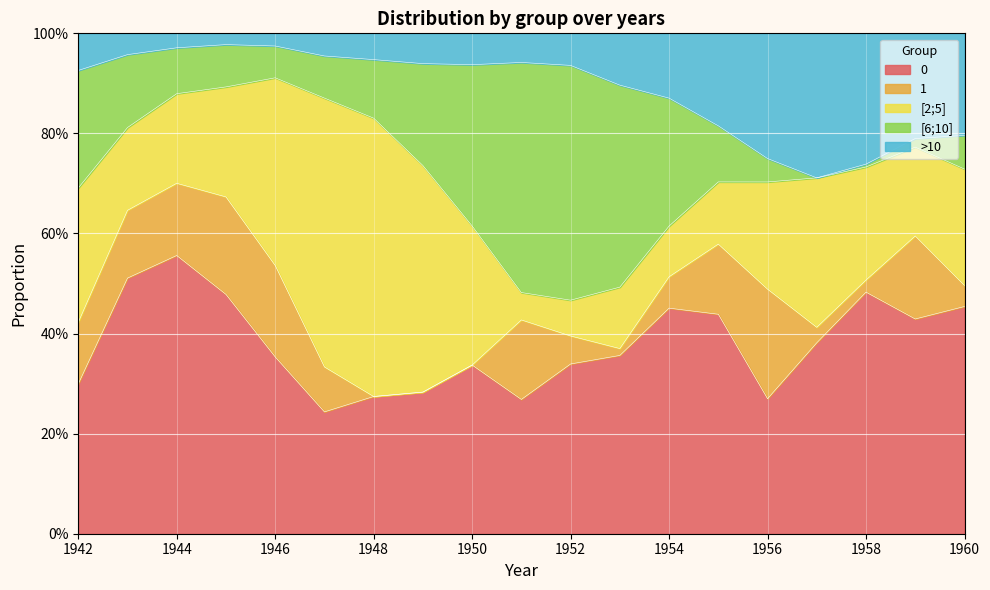

Which series has the largest range (max minus min)?

[2;5]